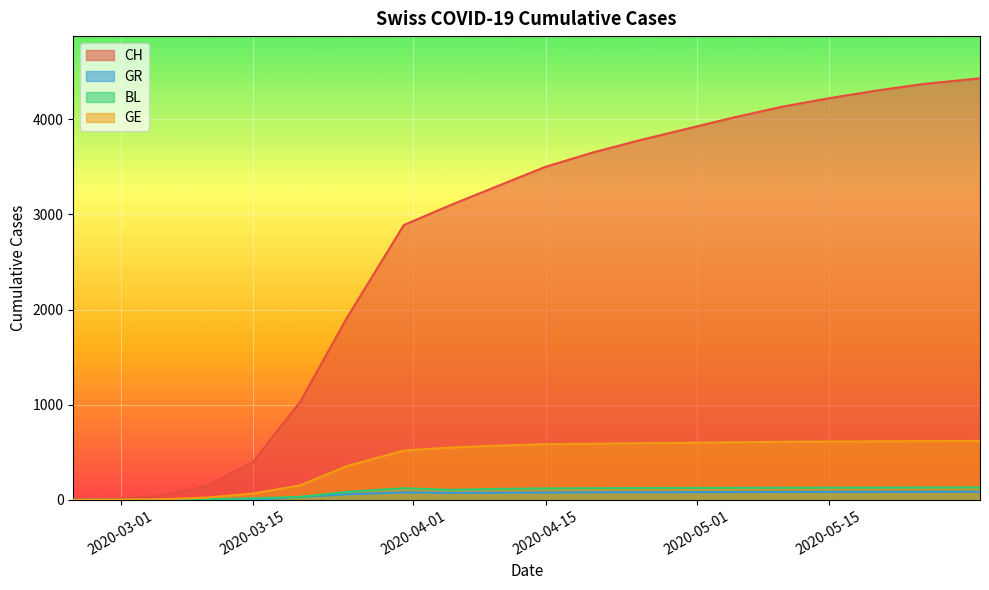

True or false: GR and CH intersect in this chart.

False